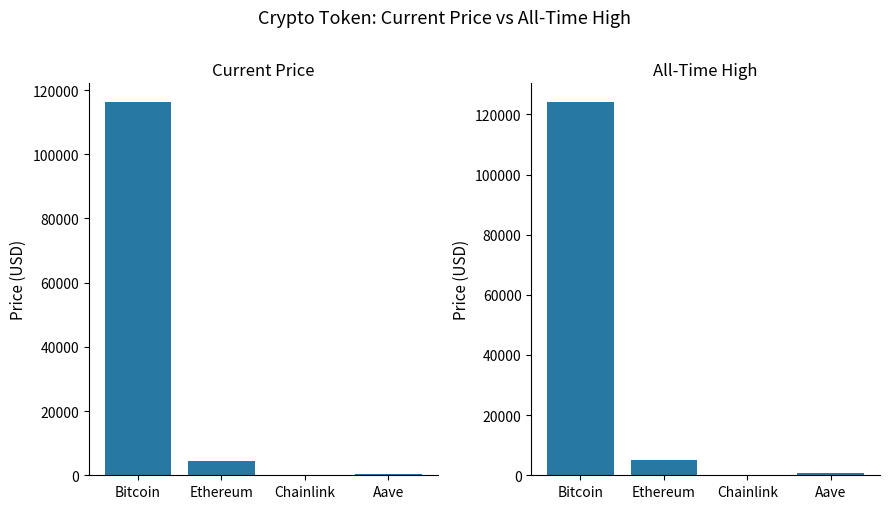

Reading left to right, transcribe all the data shown in this chart.

price: 116287.0	4532.3	23.9	305.7
allTimeHigh: 124128.0	4946.1	52.7	661.7